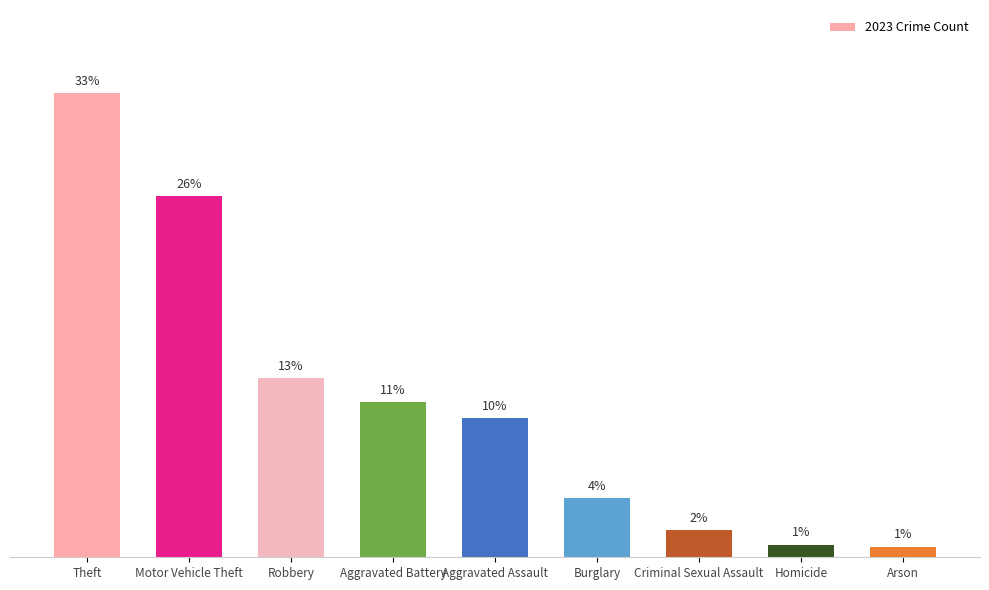

What position from the right is Robbery?

7